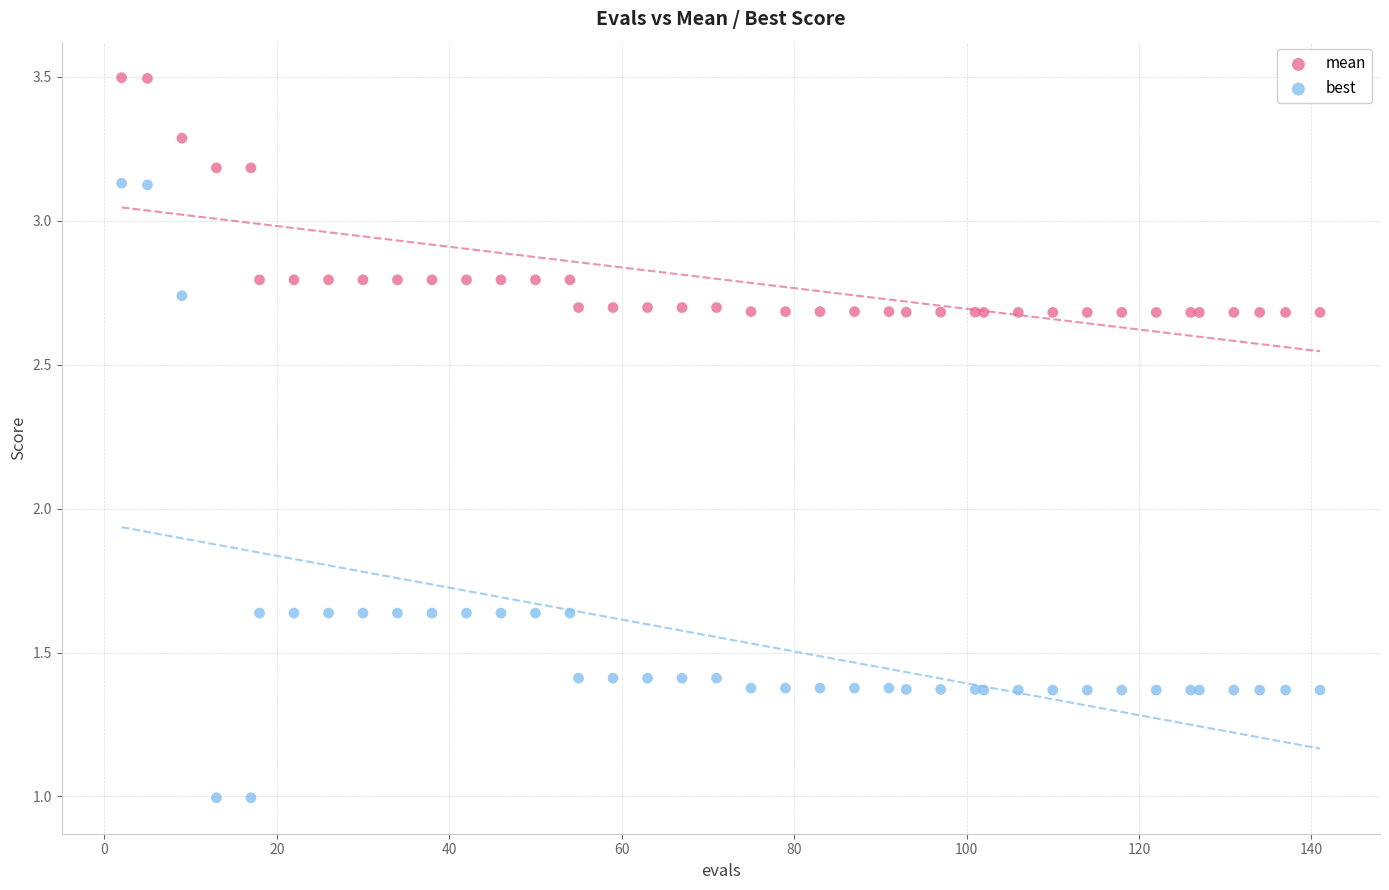

Which series contains the highest Y value?

mean